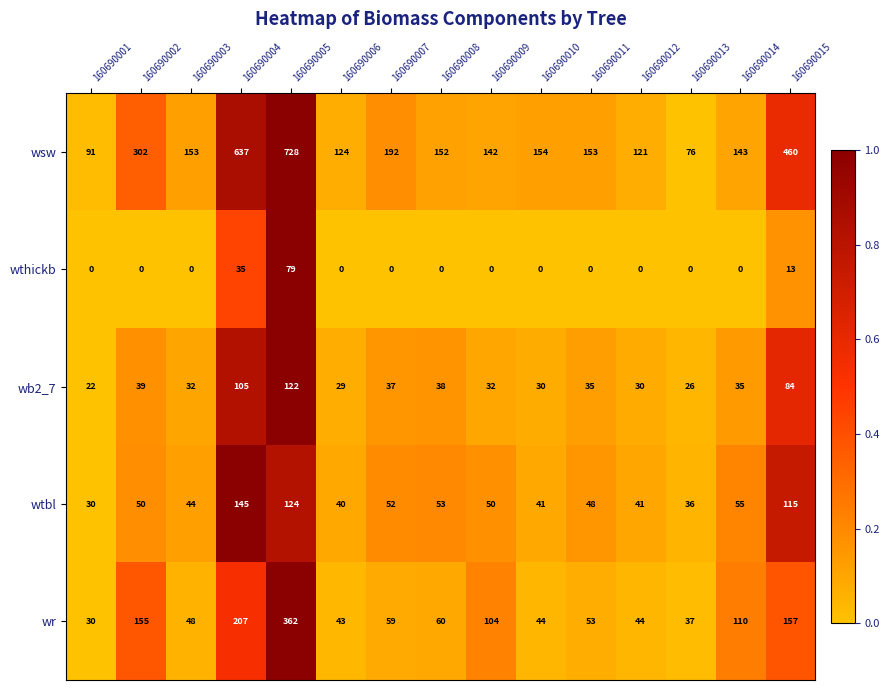

At 160690006, list the series in order from smallest to largest.

wthickb, wb2_7, wtbl, wr, wsw